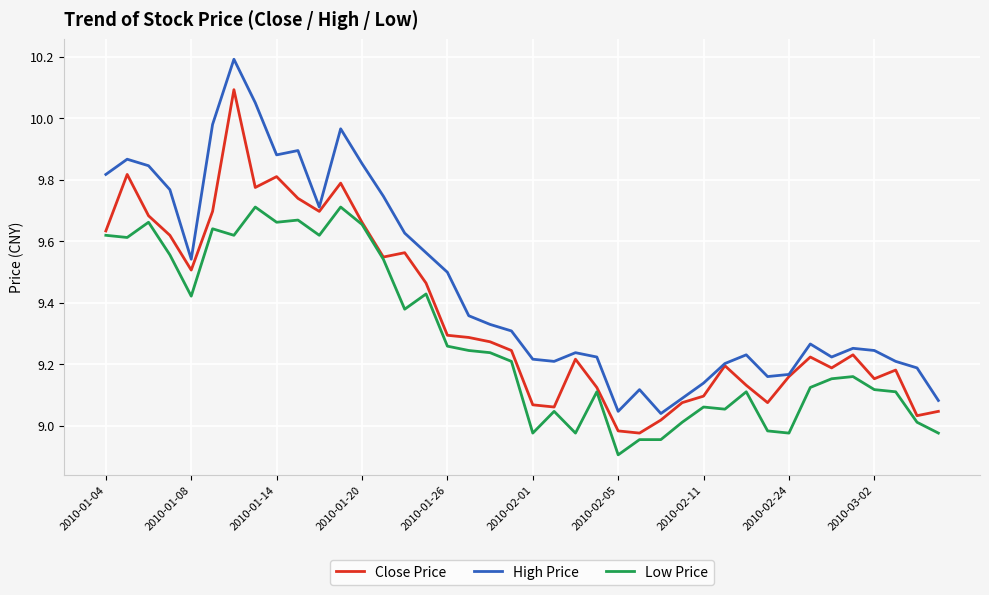

What is the minimum value shown in the chart?

8.9